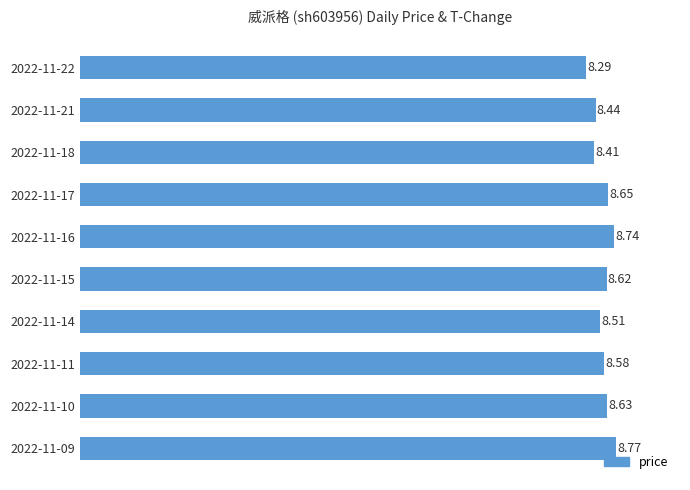

Rank the categories by value from highest to lowest.

2022-11-09, 2022-11-16, 2022-11-17, 2022-11-10, 2022-11-15, 2022-11-11, 2022-11-14, 2022-11-21, 2022-11-18, 2022-11-22